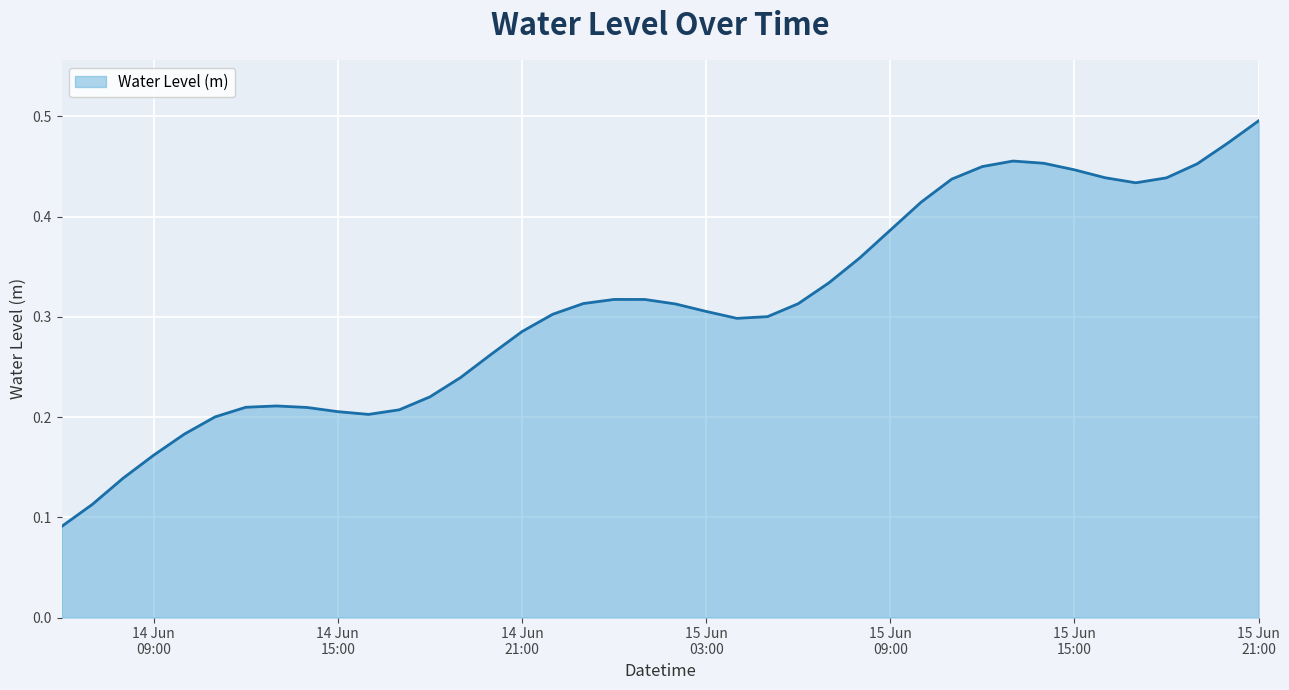

What is the label of the 37th point from the right?

14 Jun 09:00